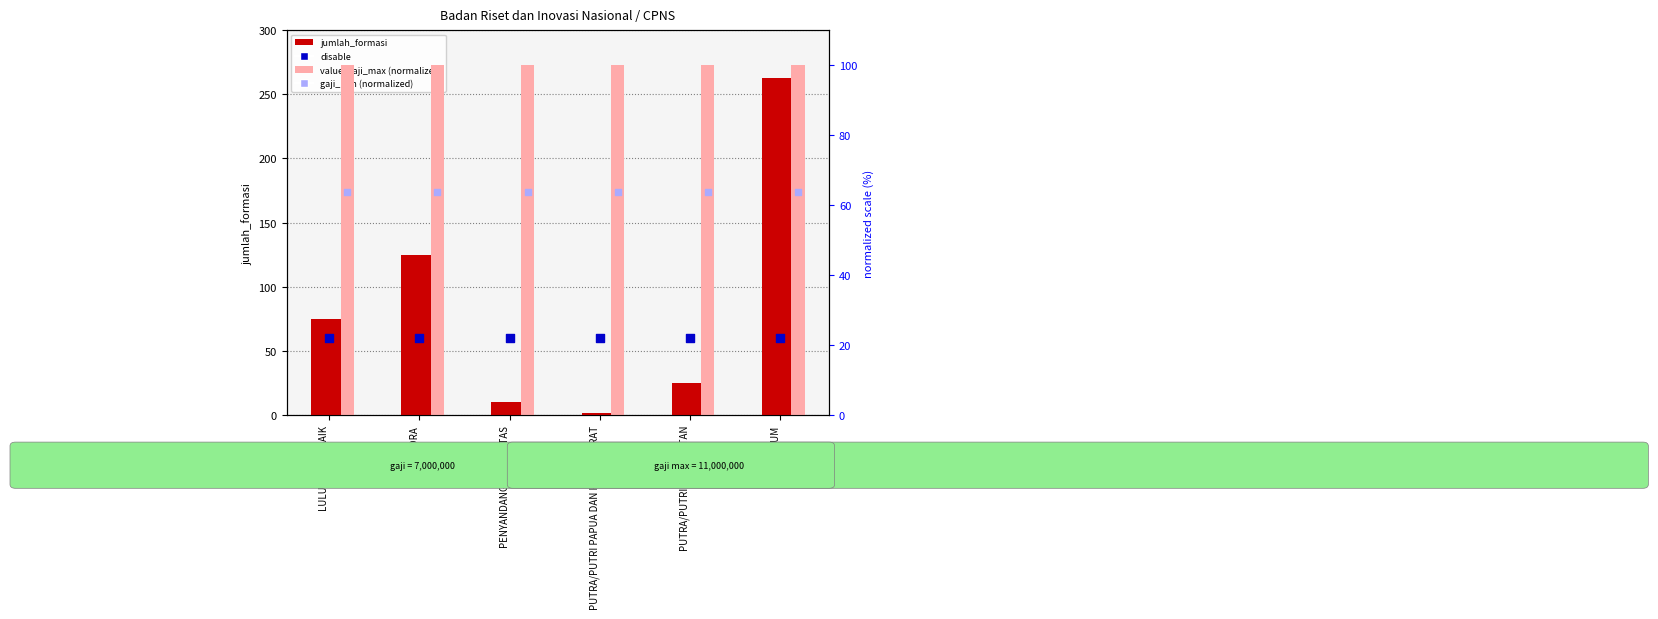

What is the total value across all series at LULUSAN TERBAIK?

298.6